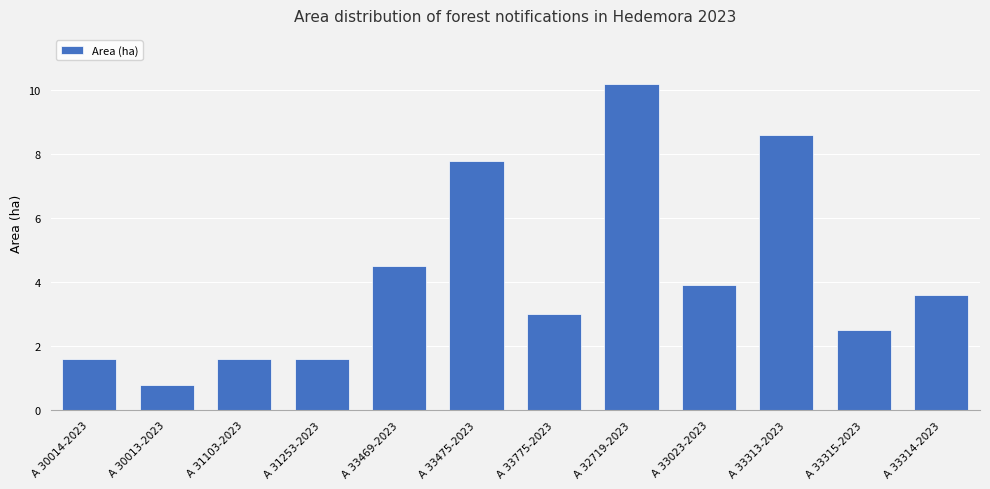

Reading left to right, extract all data points from this chart.

1.6	0.8	1.6	1.6	4.5	7.8	3.0	10.2	3.9	8.6	2.5	3.6